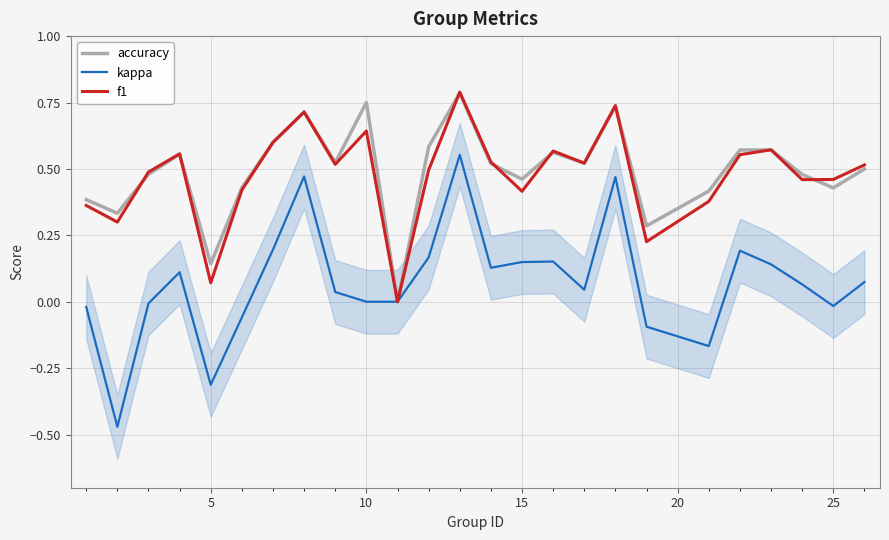

Which series has the largest range (max minus min)?

kappa